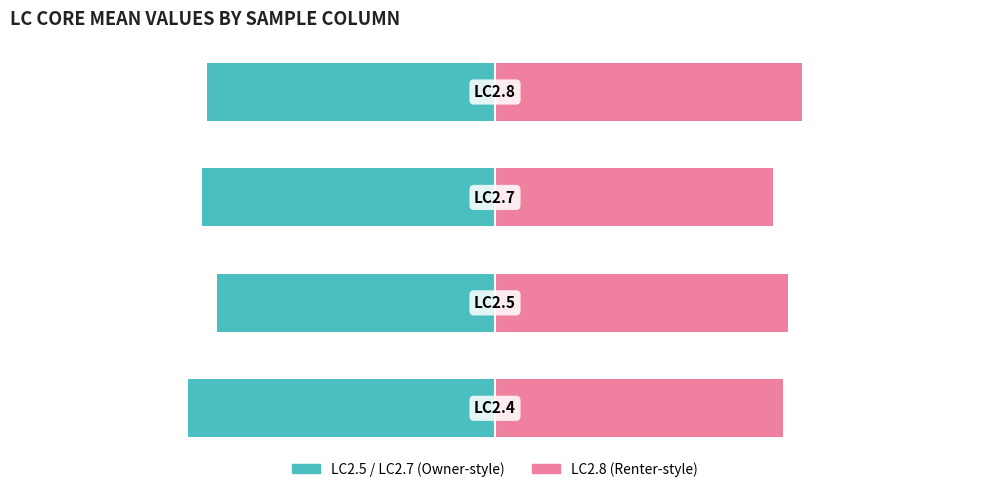

What is the difference between the highest and lowest values at 3?

67.4